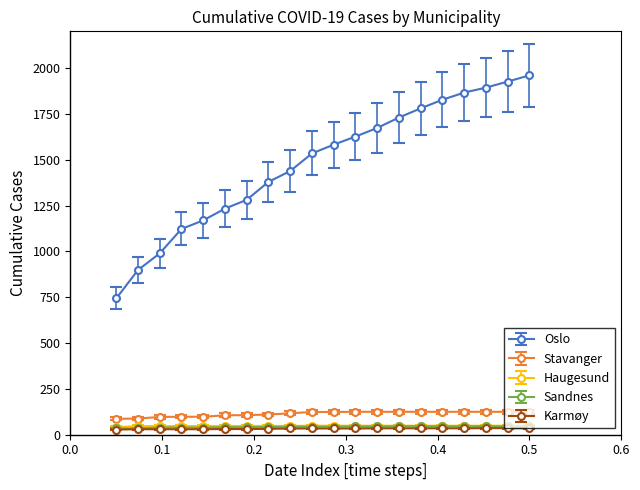

True or false: Haugesund and Karmøy cross at least once.

False